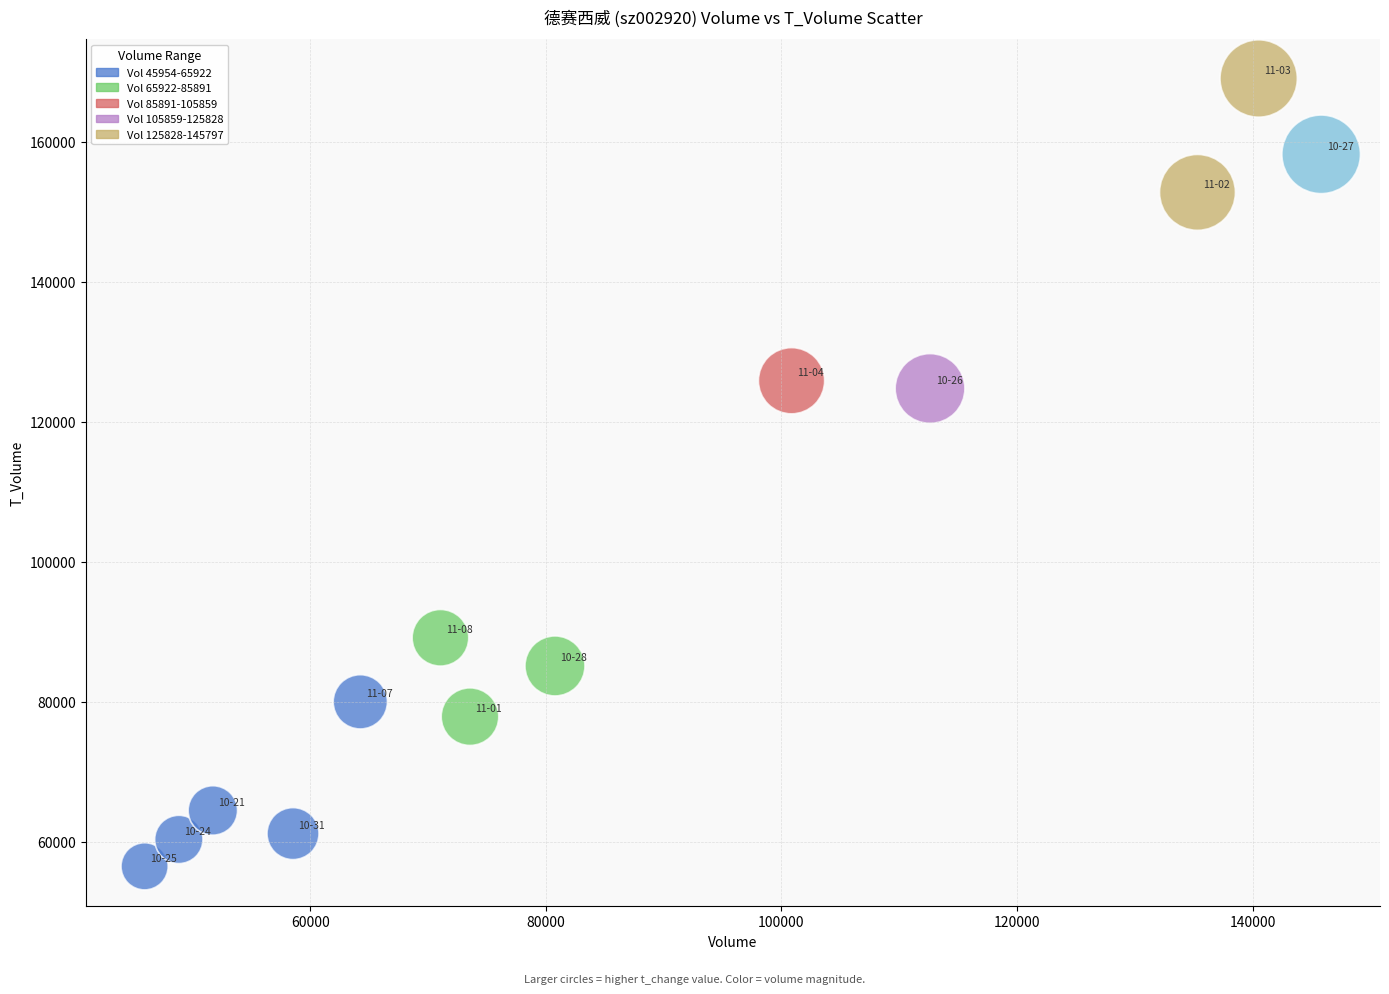

What is the range of X values (max minus min)?

99843